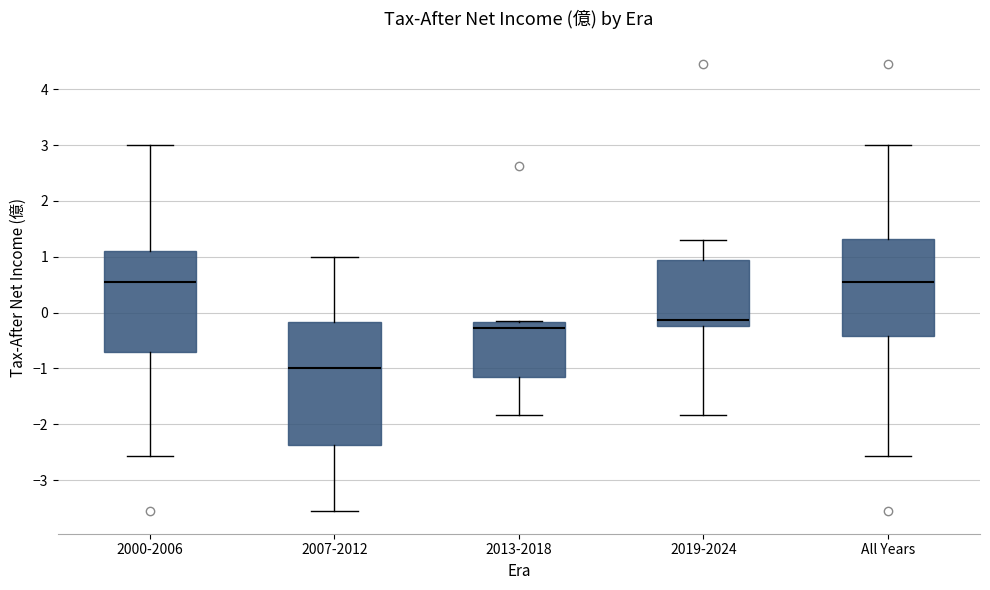

Reading left to right, read every box against the y-axis: the position of its median line, the range the box covers, and the ends of its whiskers. The values are not printed on the chart, so give them approximately, as read against the axis.

2000-2006: median 0.6, box -0.7 to 1.1, whiskers -2.6 to 3.0
2007-2012: median -1.0, box -2.4 to -0.2, whiskers -3.6 to 1.0
2013-2018: median -0.3, box -1.2 to -0.2, whiskers -1.8 to -0.1
2019-2024: median -0.1, box -0.2 to 1.0, whiskers -1.8 to 1.3
All Years: median 0.5, box -0.4 to 1.3, whiskers -2.6 to 3.0